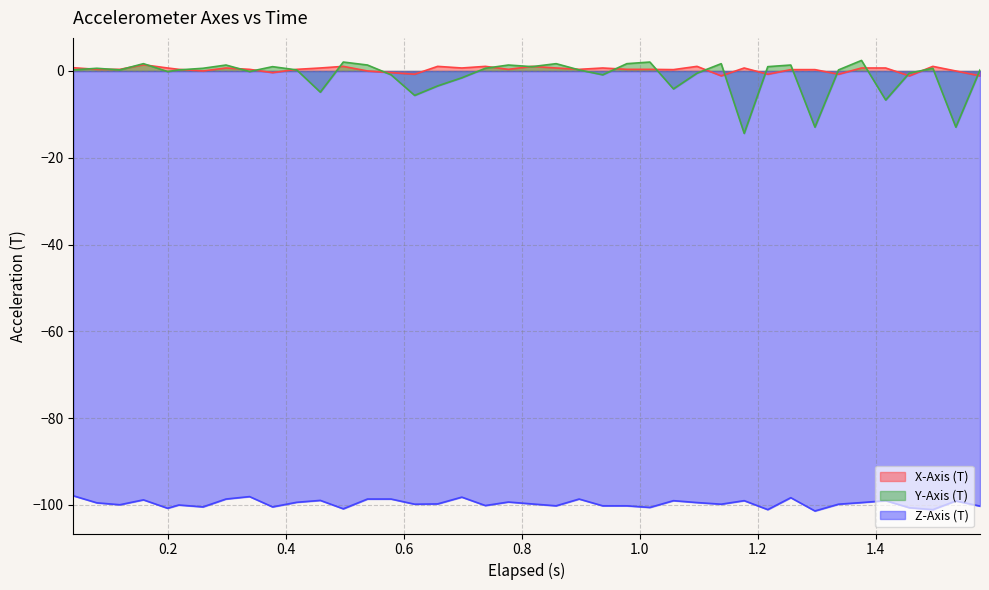

Which series has the largest total across all categories?

X-Axis (T)